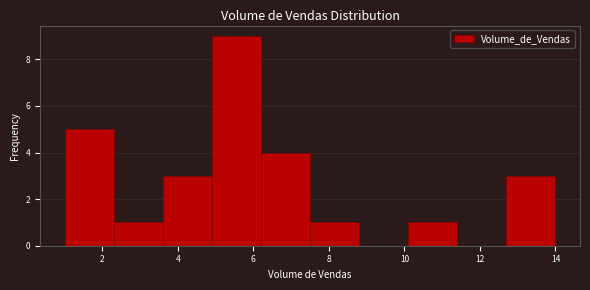

Reading left to right, list every bar in this chart as the range it spans on the x-axis followed by its height. Neither the bar edges nor the heights are printed on the chart, so give them approximately, as read against the axes.

1.0 to 2.3: 5
2.3 to 3.6: 1
3.6 to 4.9: 3
4.9 to 6.2: 9
6.2 to 7.5: 4
7.5 to 8.8: 1
8.8 to 10.1: 0
10.1 to 11.4: 1
11.4 to 12.7: 0
12.7 to 14.0: 3